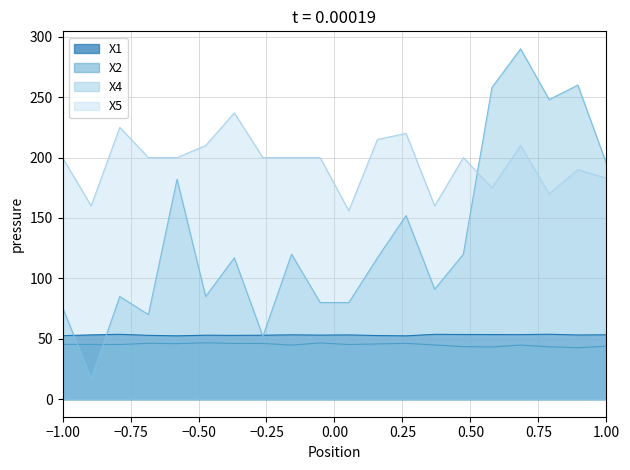

What is the minimum value shown in the chart?

17.0